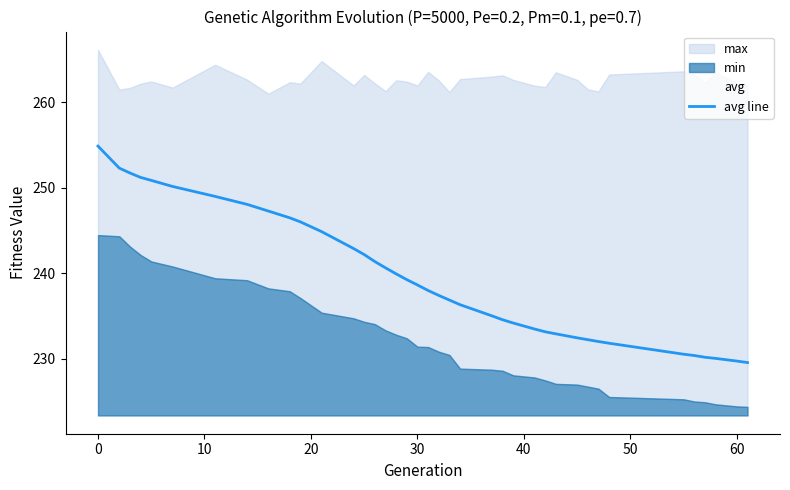

Count the number of values greater than 237.

21